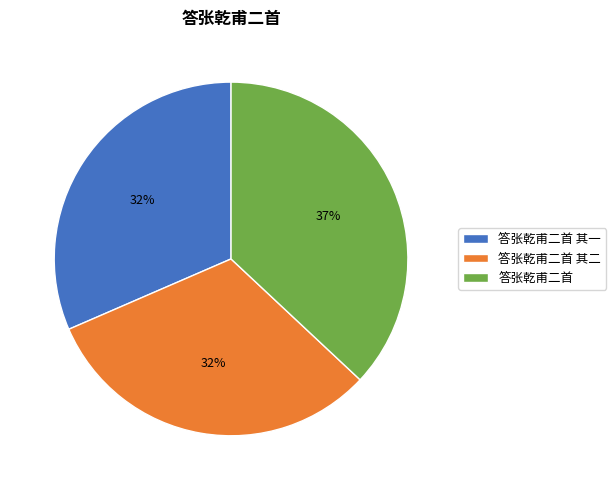

To the nearest percent, what is the combined percentage of 答张乾甫二首 其一 and 答张乾甫二首?

68%